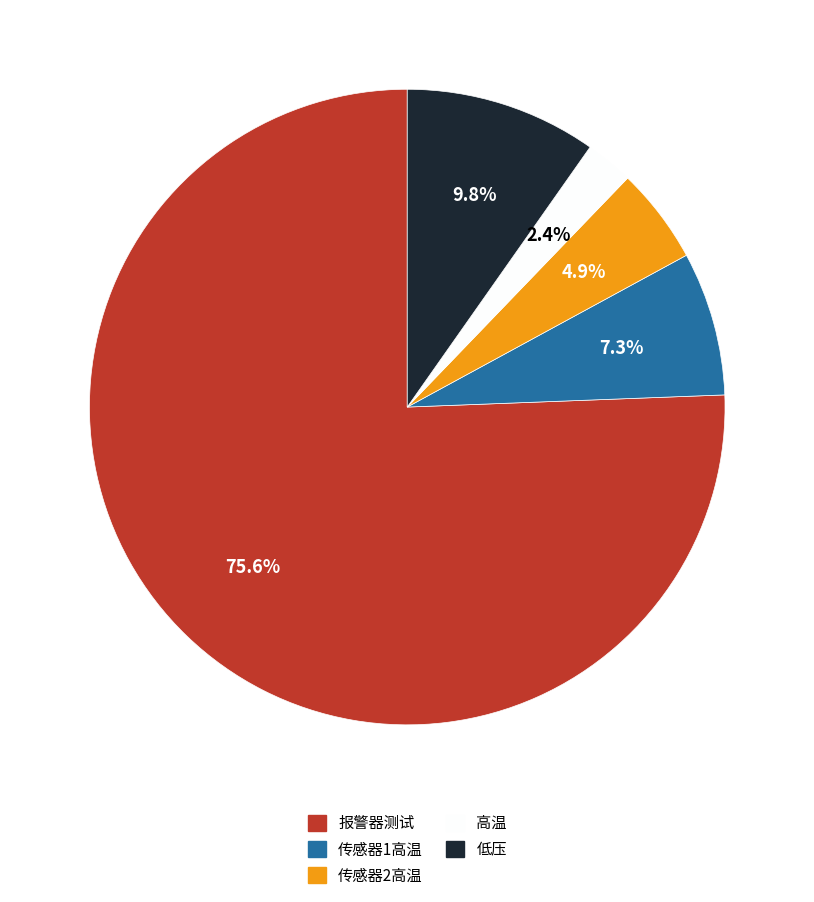

True or false: 传感器2高温 accounts for 5% of the total.

True